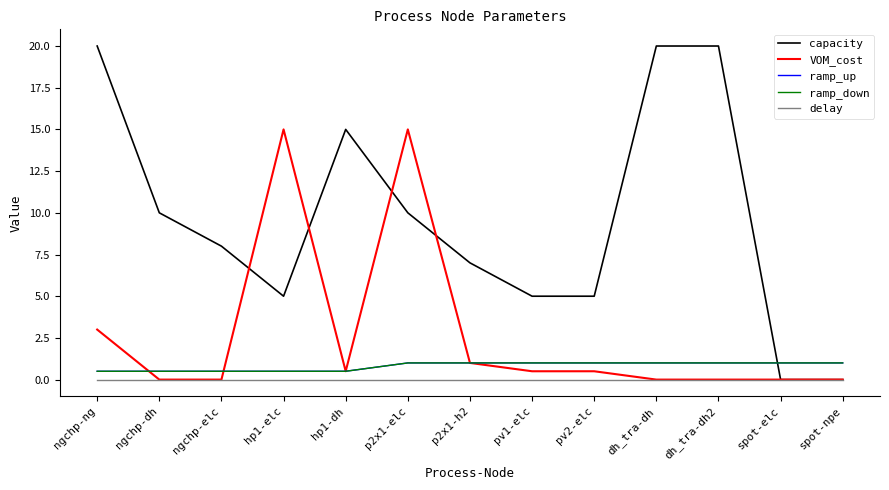

What value does the capacity series have at pv2-elc?

5.0